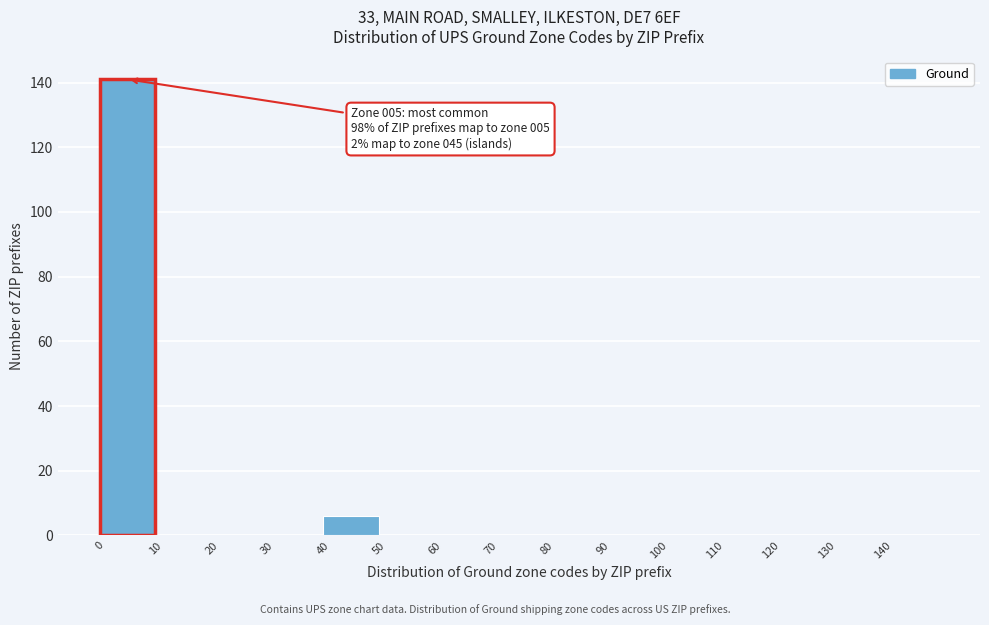

Which range on the x-axis has the tallest bar?

0 to 10